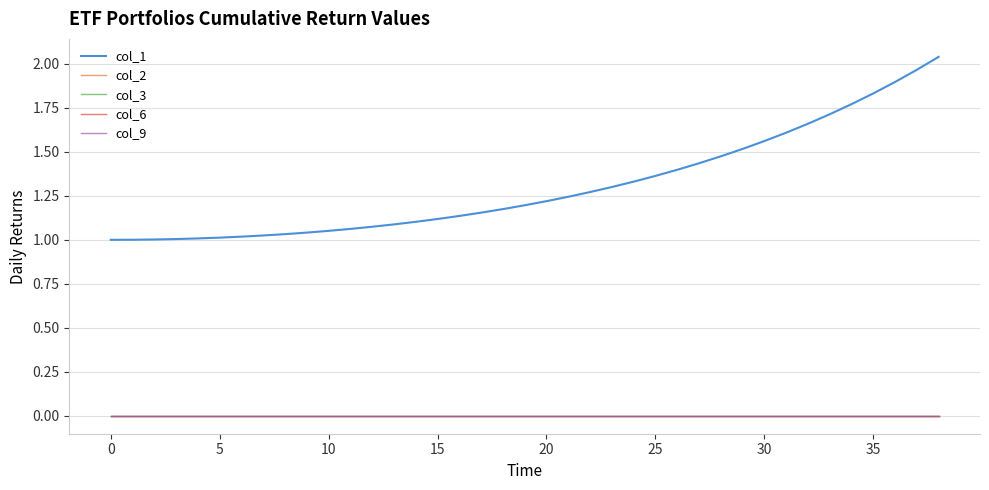

Does the chart have visible grid lines?

Yes